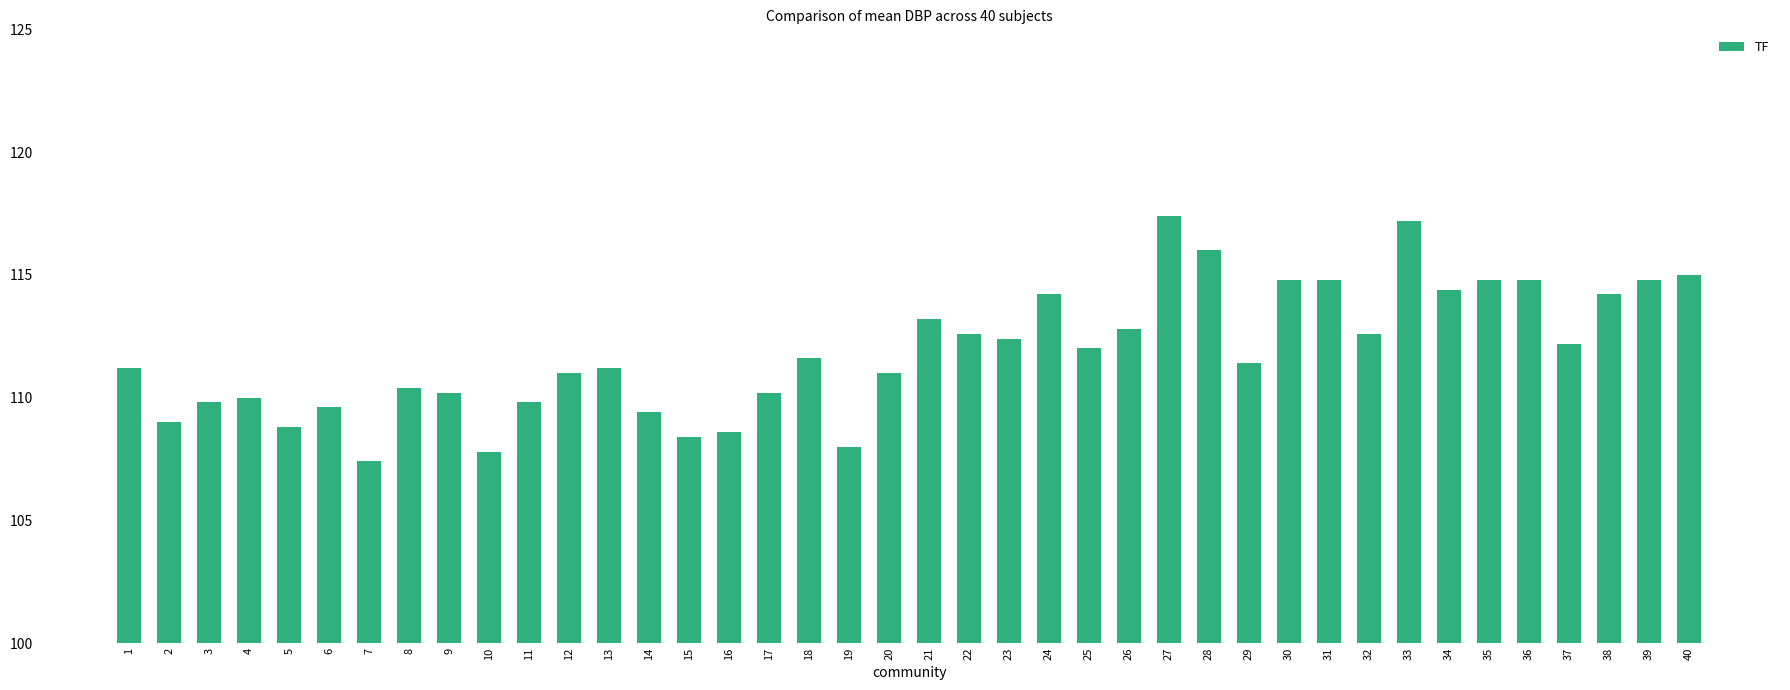

How many categories are shown in the chart?

40